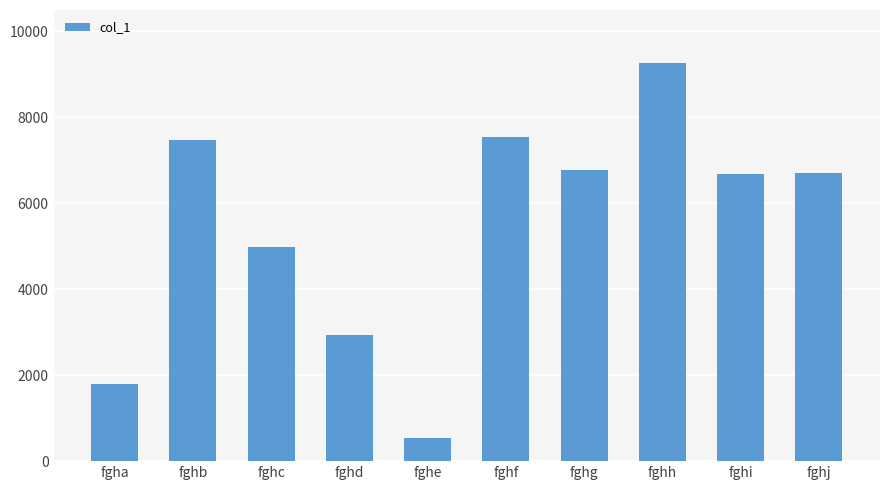

Is it true that the value at fghd is 2945?

True